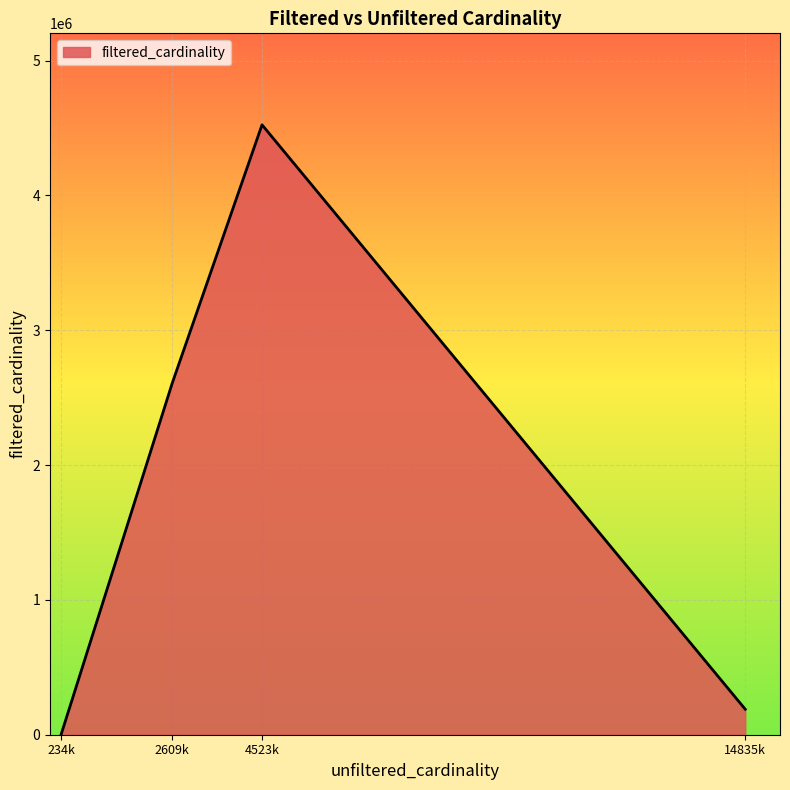

The value at 4523k is 4523930. True or false?

True